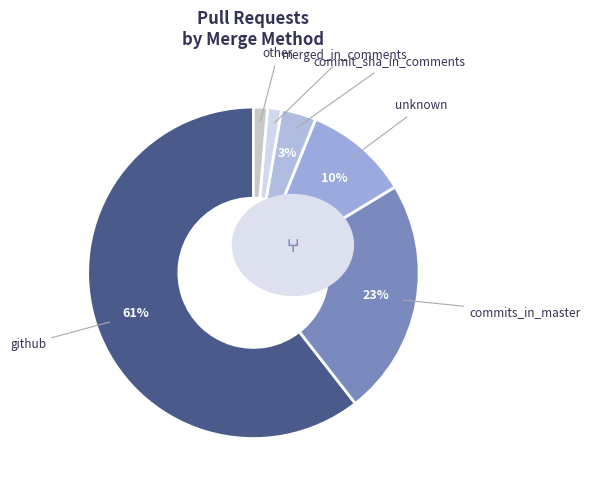

How many segments does this pie chart have?

6